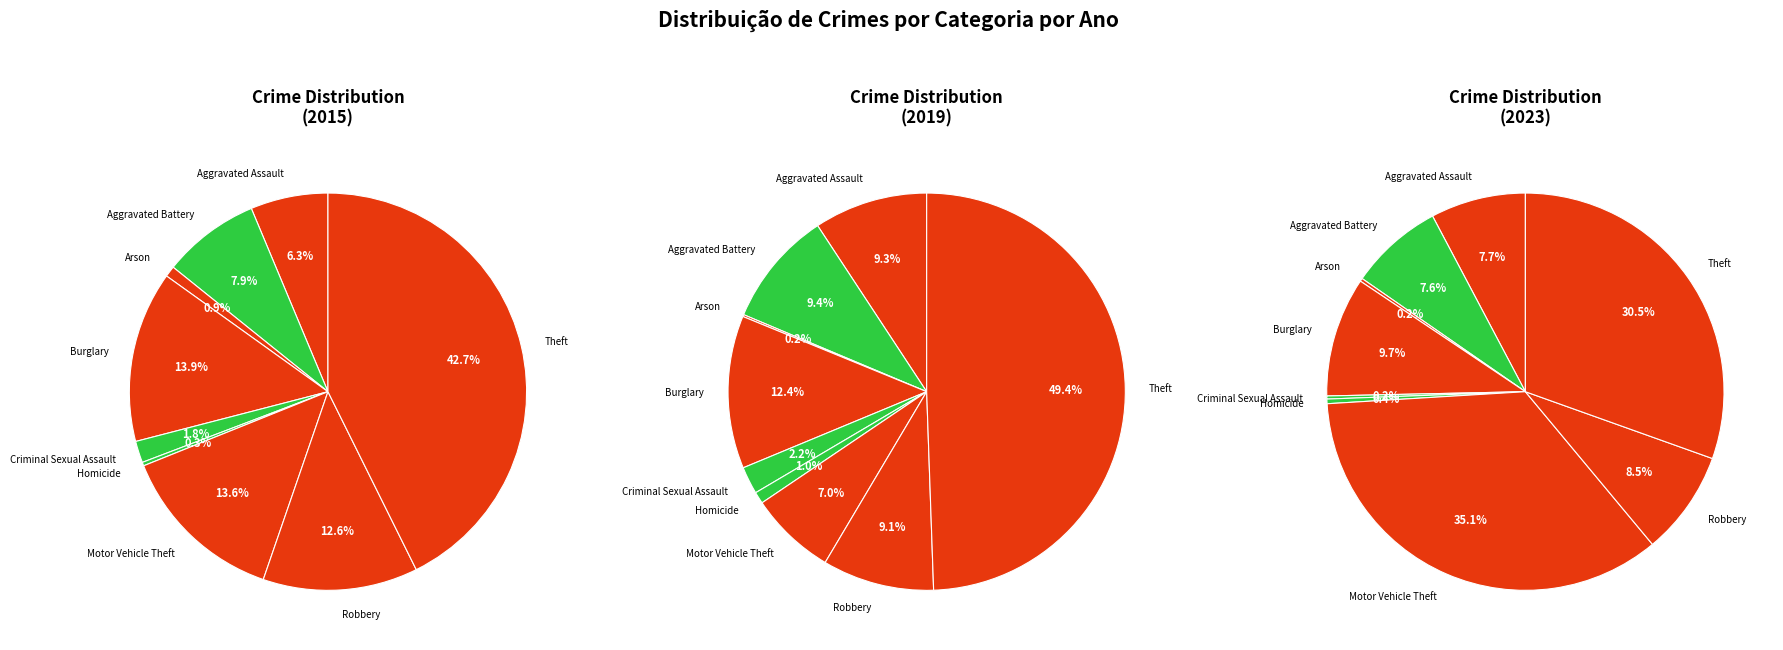

Is there any slice that represents more than half of the pie?

No